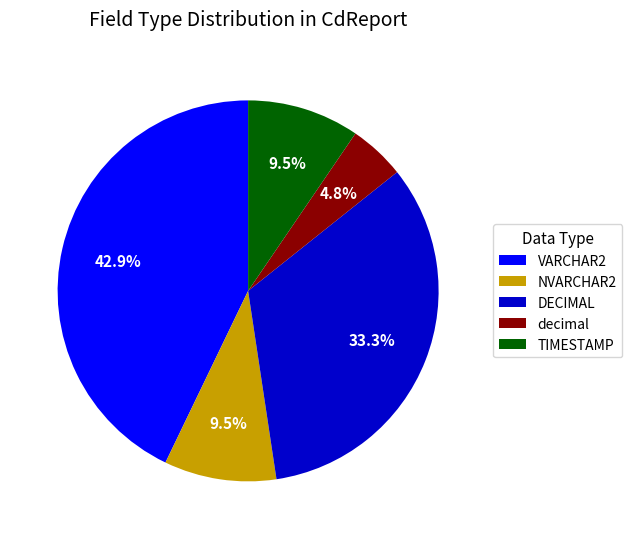

Is the sum of TIMESTAMP and decimal greater than half?

No